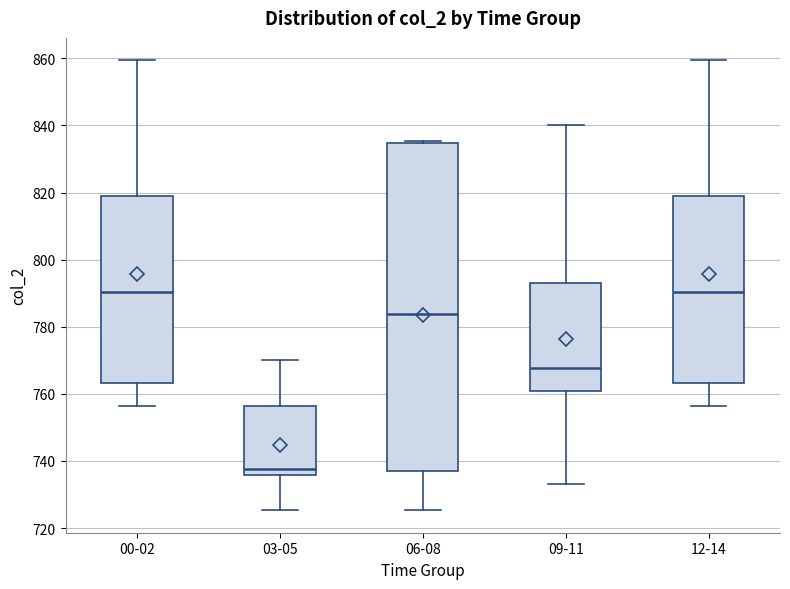

Which box is the tallest, from its lower edge to its upper edge?

06-08